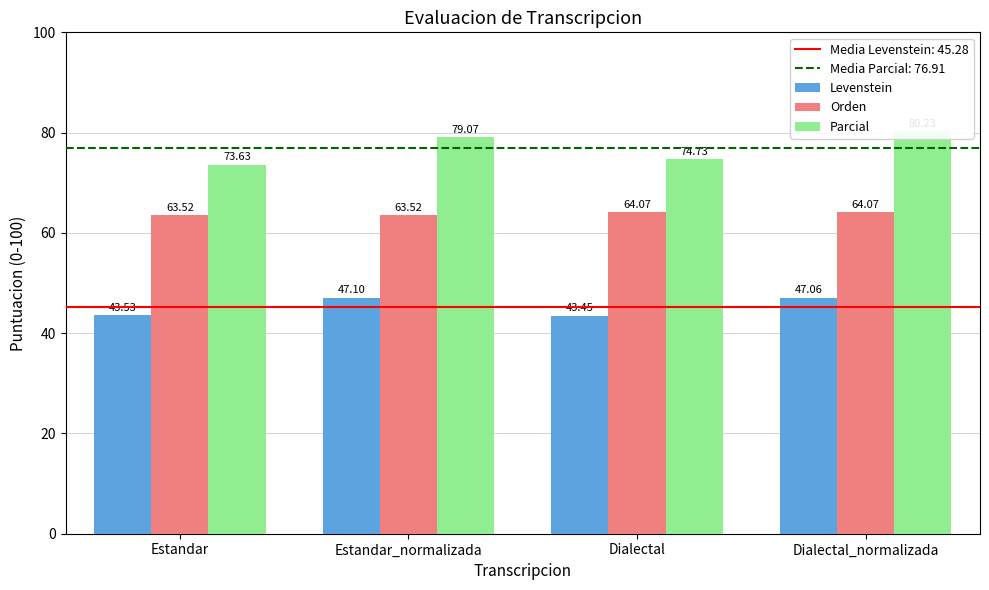

Between Estandar_normalizada and Dialectal_normalizada, which series saw the biggest shift?

Parcial